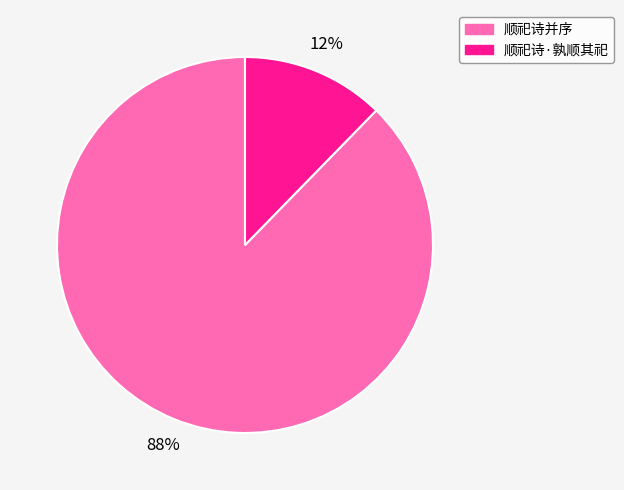

To the nearest percent, what portion does 顺祀诗并序 represent?

88%